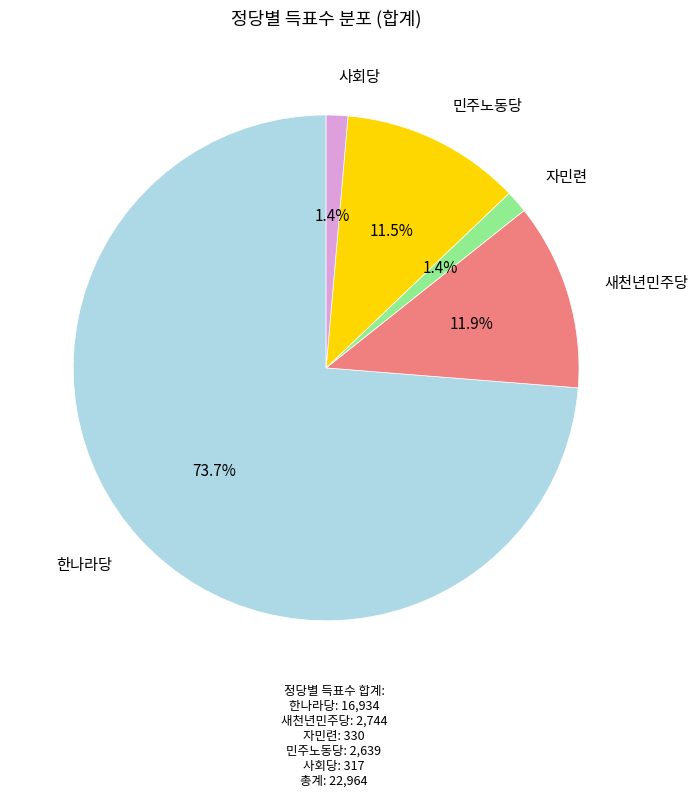

Is there a majority slice in this chart?

Yes